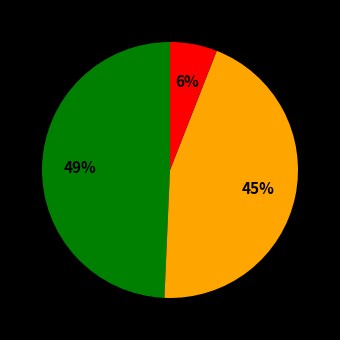

To the nearest percent, what is the average slice percentage?

33%